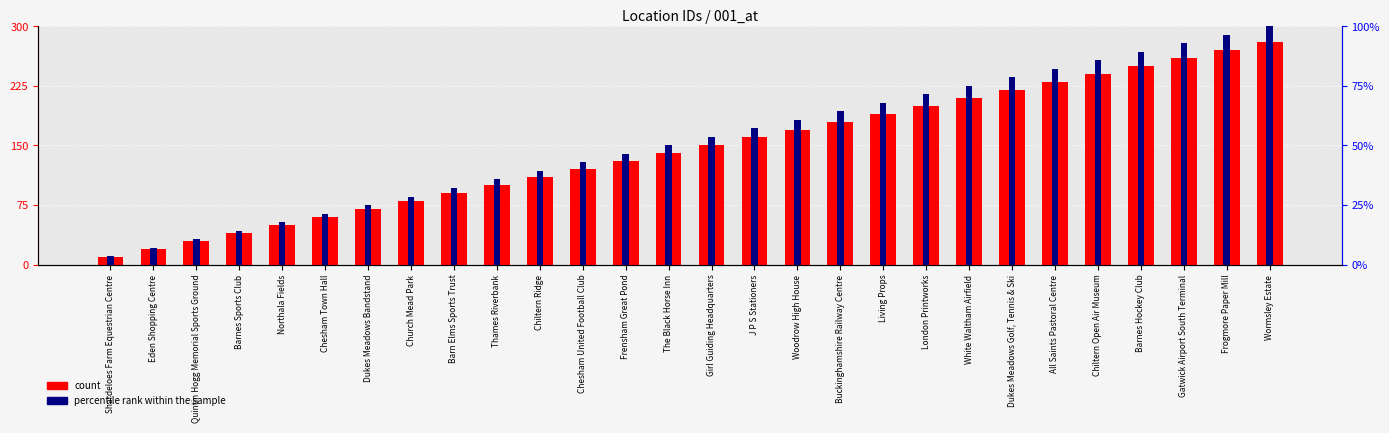

What is the difference between the maximum and minimum values in the count series?

27.0